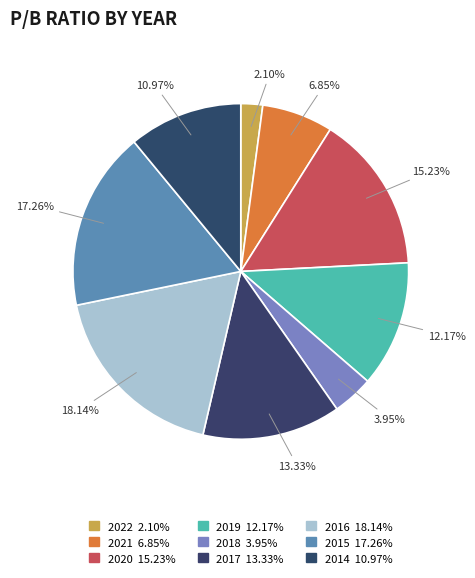

Which slice is the smallest?

2022